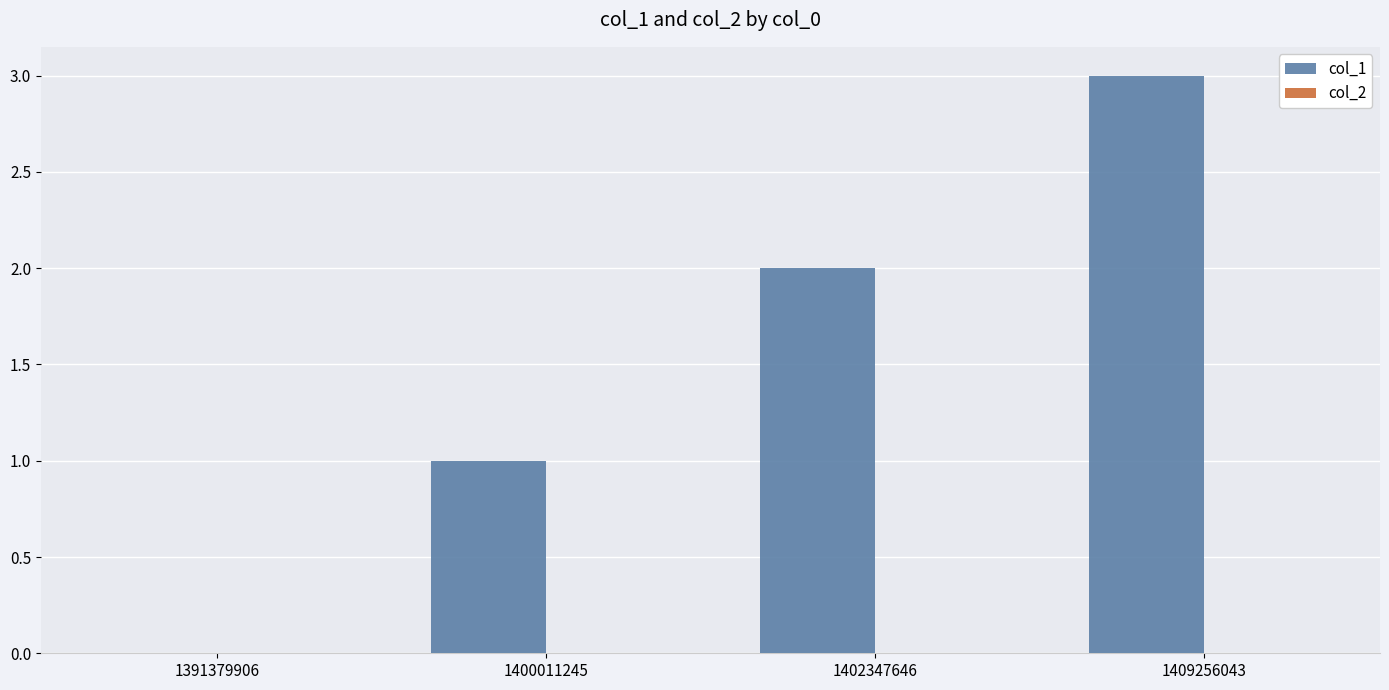

What is the sum of all values?

6